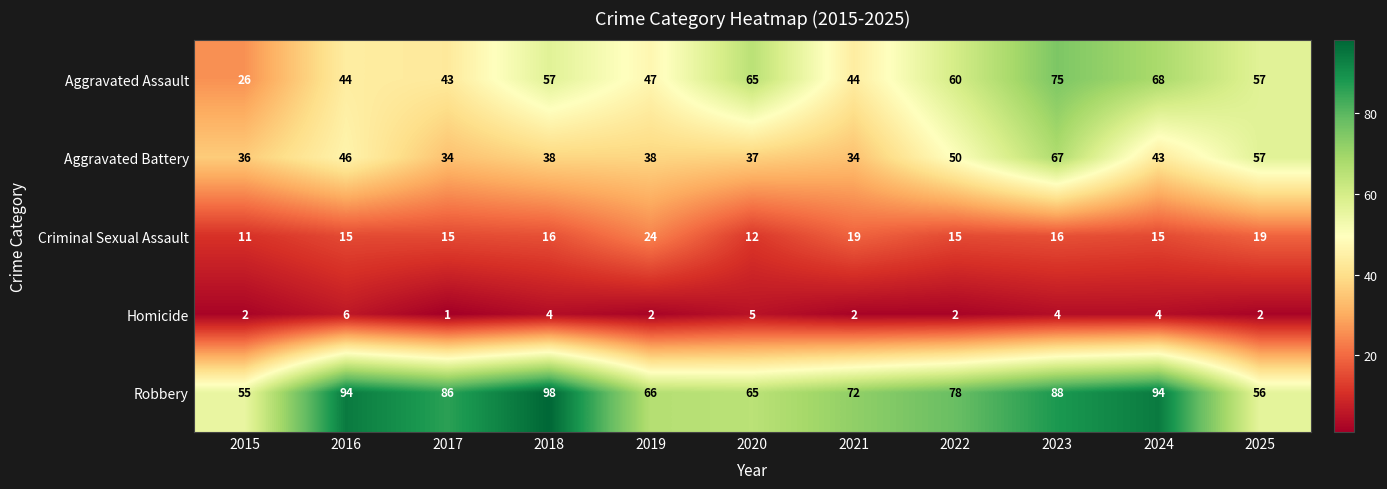

What is the sum of the Criminal Sexual Assault values at 2023 and 2016?

31